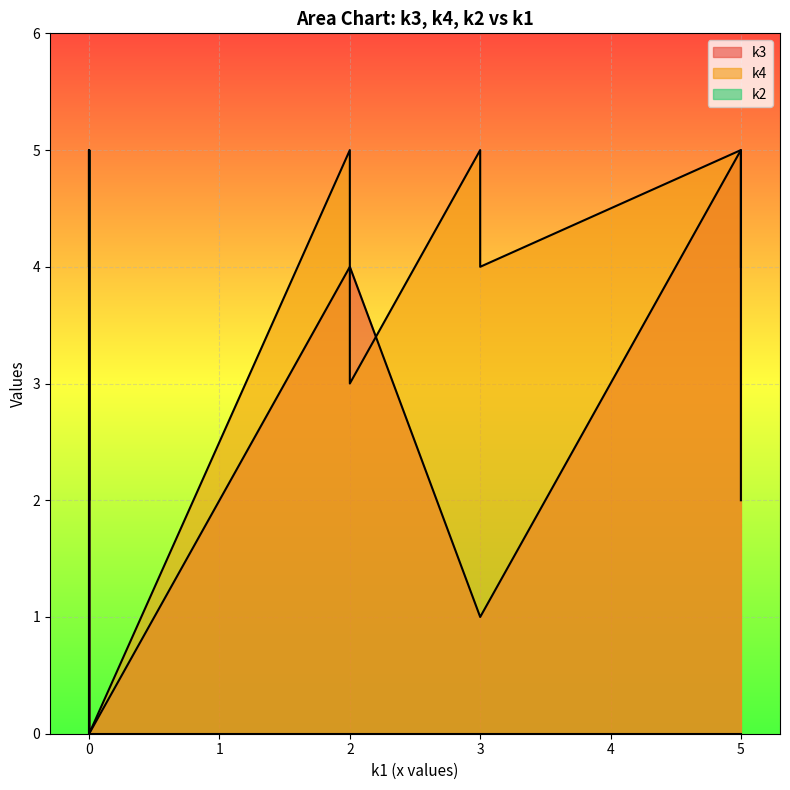

How many interior local valleys does the k2 series have?

2